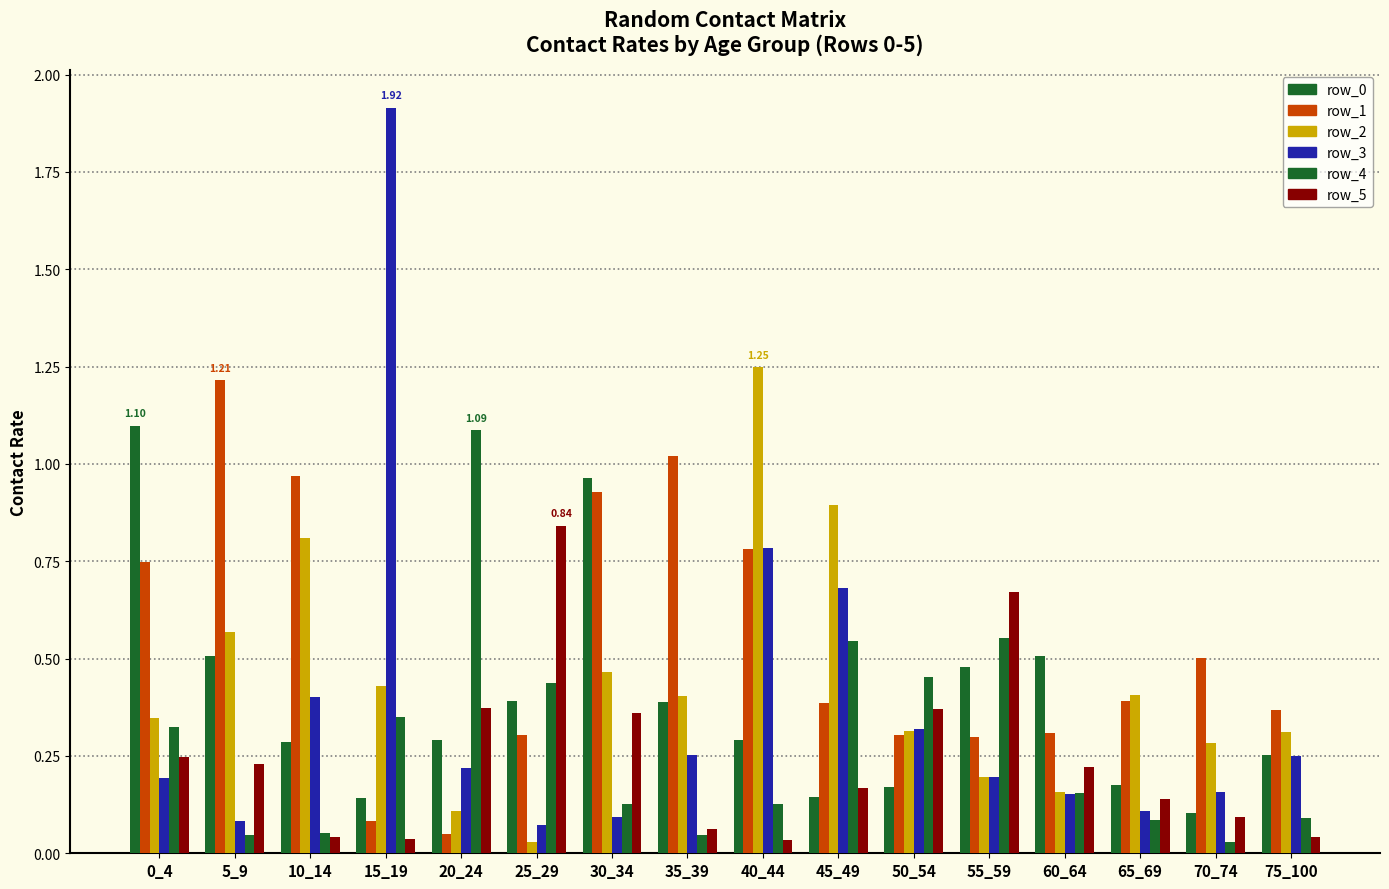

What is the average value of the row_0 series?

0.4